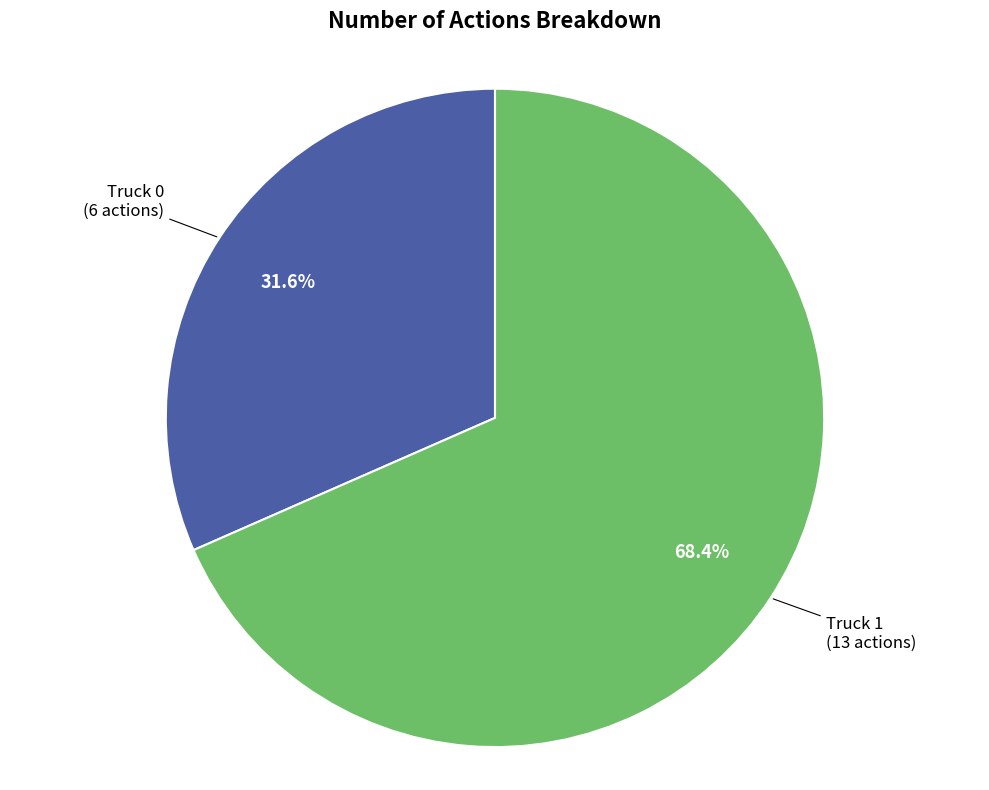

How many segments does this pie chart have?

2